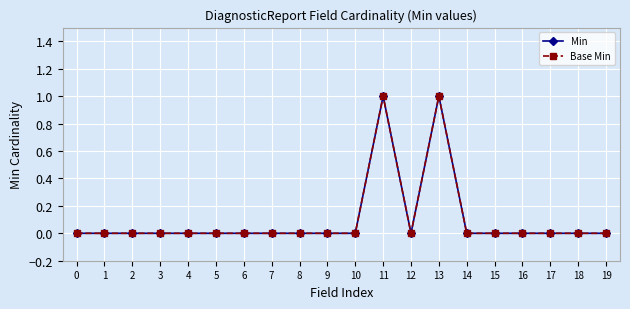

At how many categories does at least one series exceed 0?

2